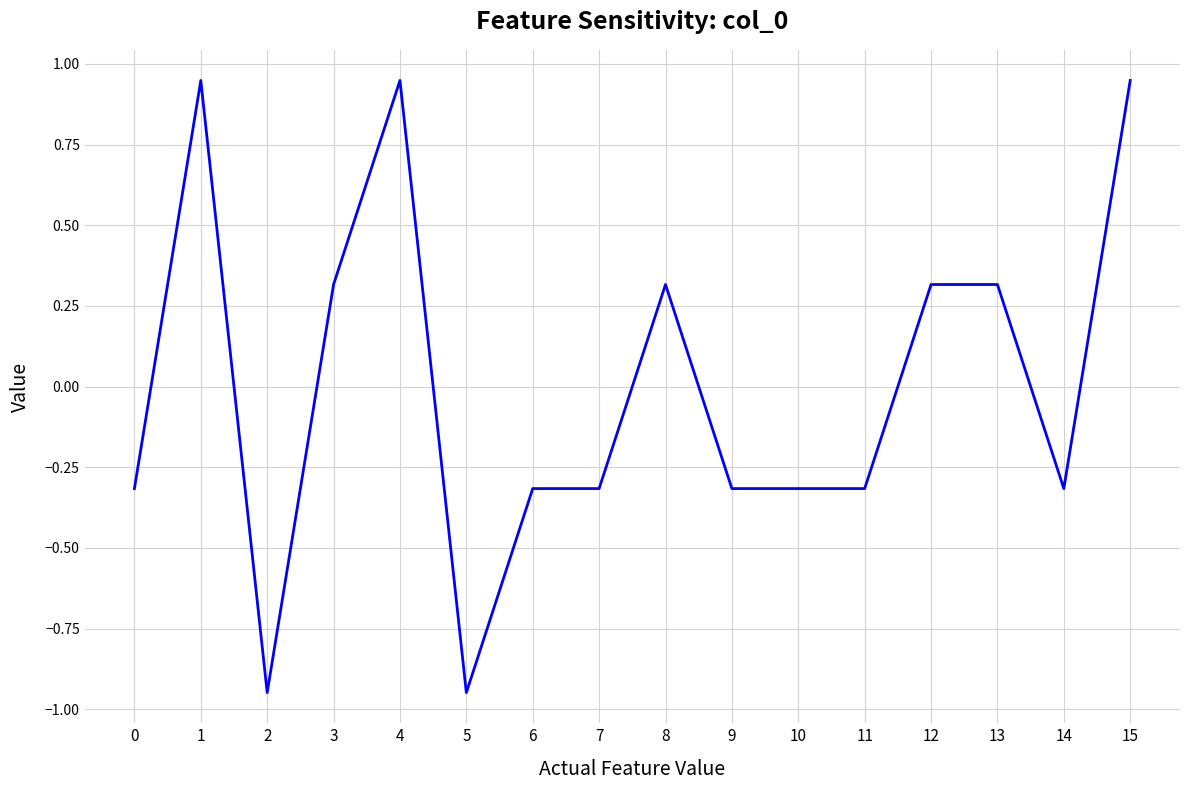

What is the change in value from 4 to 9?

-1.3